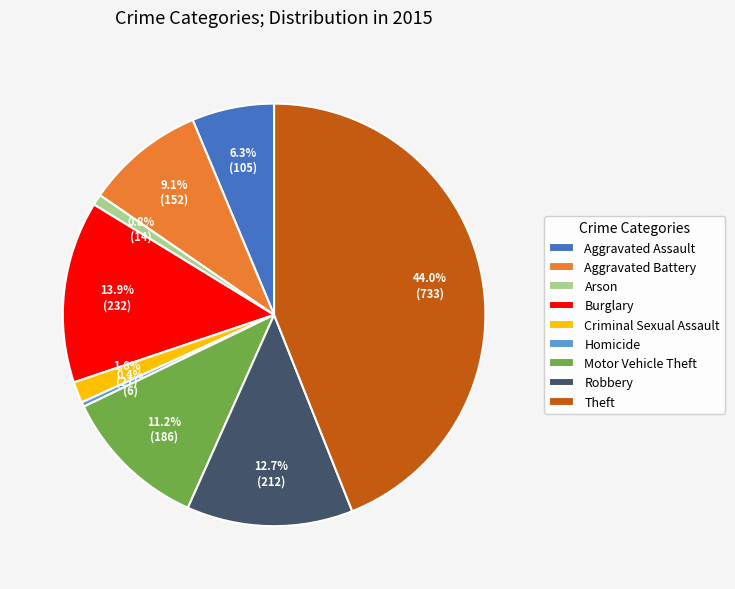

True or false: Robbery accounts for 13% of the total.

True